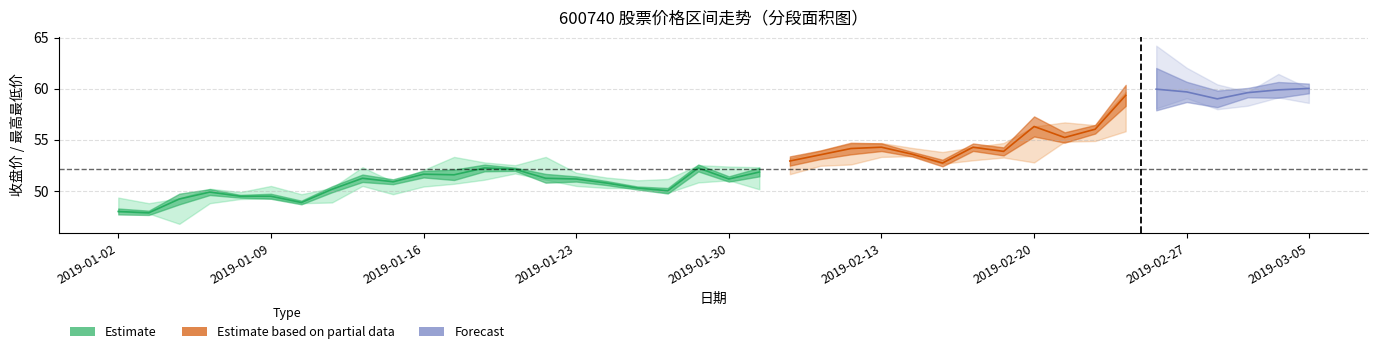

Is it true that 最高 equals 66.7 at 18?

False